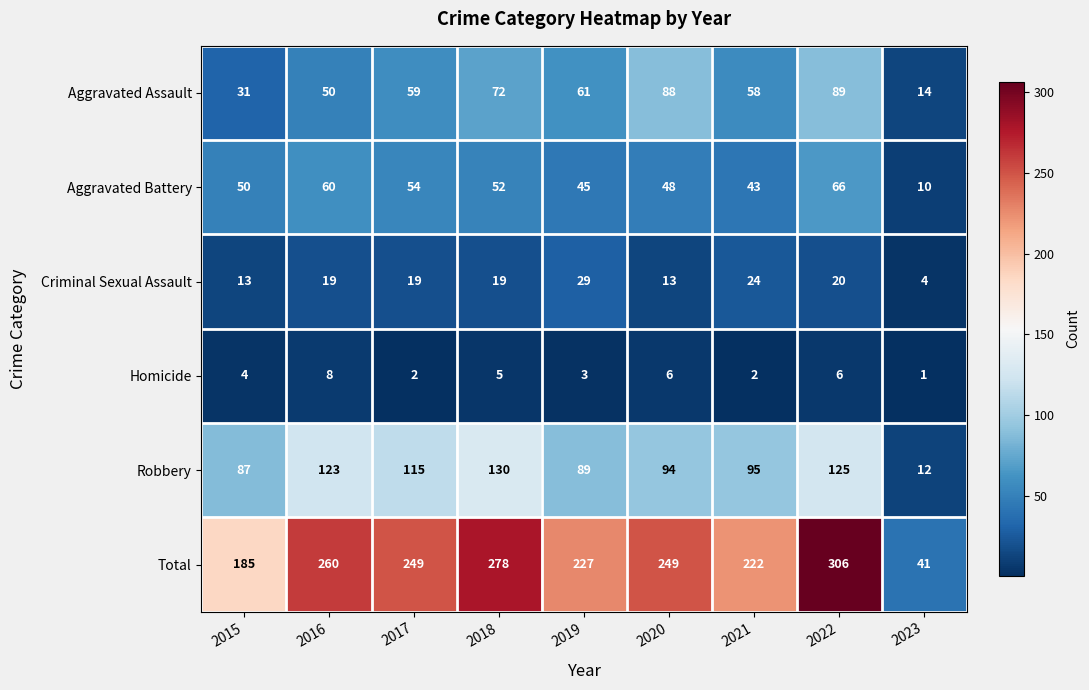

Rank the series by their maximum value, from highest to lowest.

Total, Robbery, Aggravated Assault, Aggravated Battery, Criminal Sexual Assault, Homicide